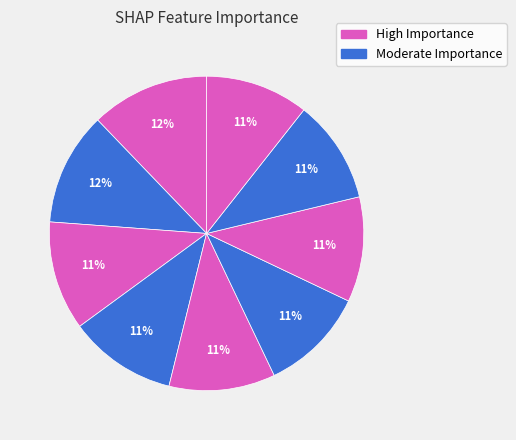

Count the number of slices in the pie.

9